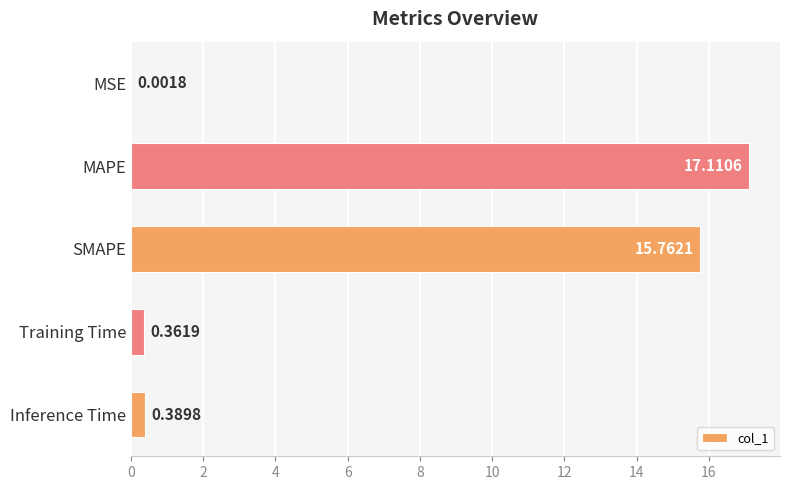

How many categories are shown in the chart?

5